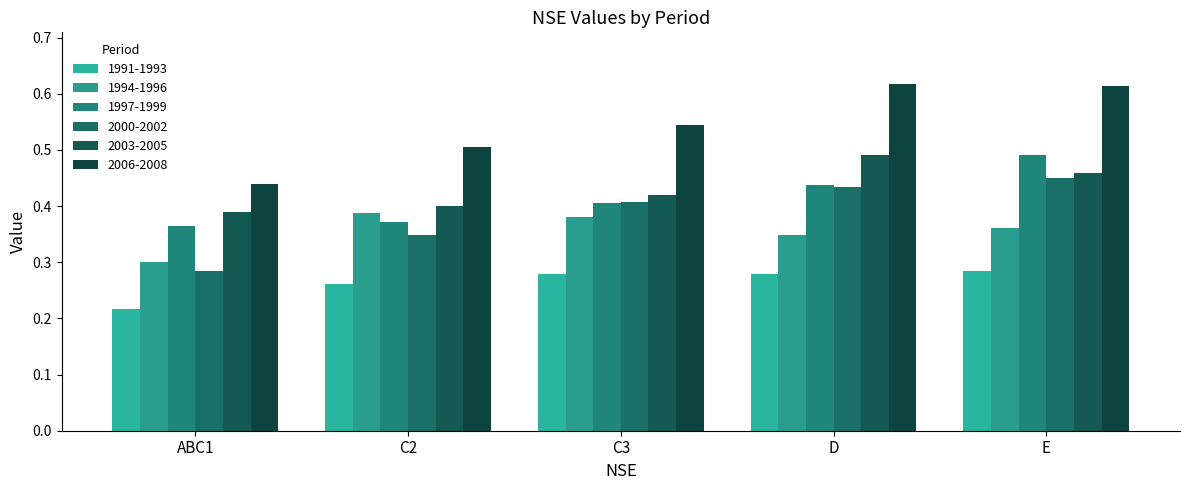

True or false: 2003-2005 has a value of 0.5 at C3.

False